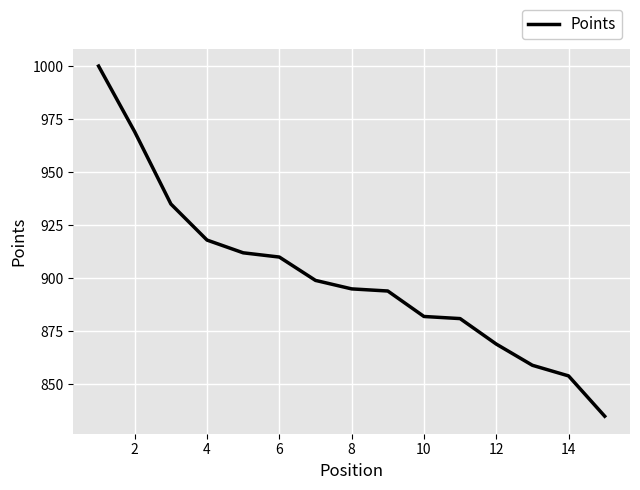

What is the difference between the second highest and second lowest values?

115